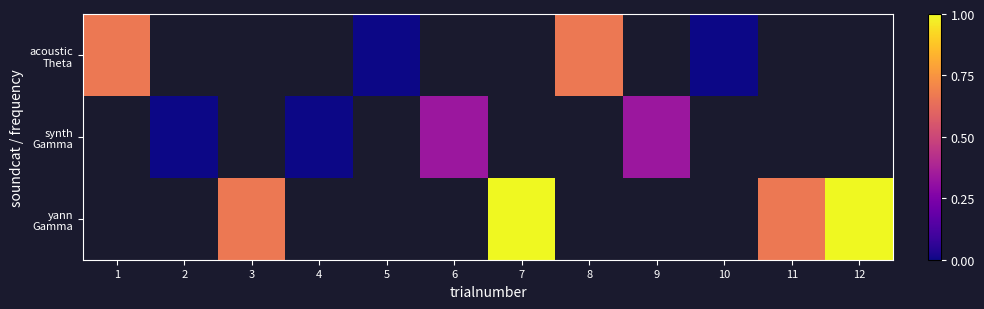

Count the number of categories in the chart.

12